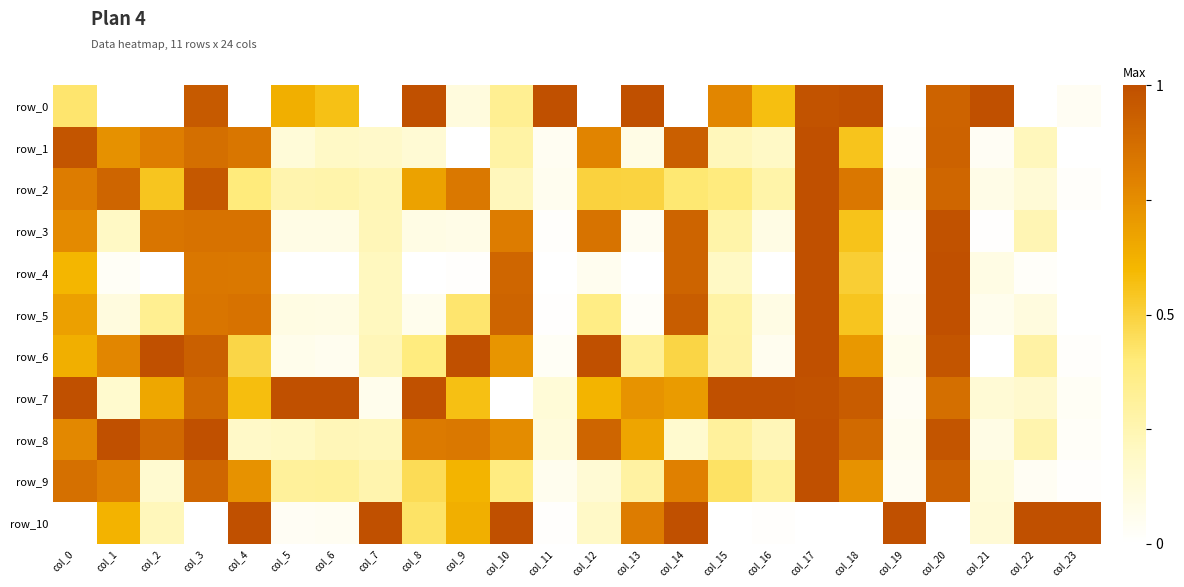

What is the spread (max minus min) of values at col_23?

1.0